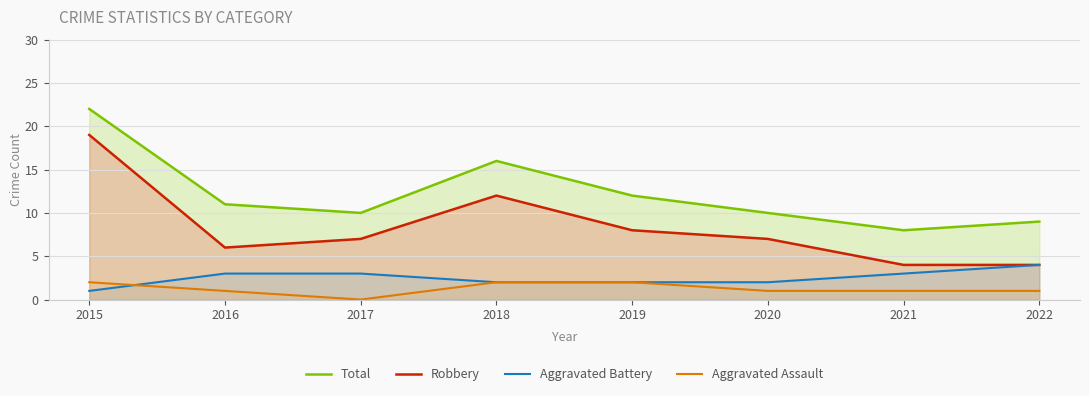

Between 2015 and 2019, which series saw the biggest shift?

Robbery